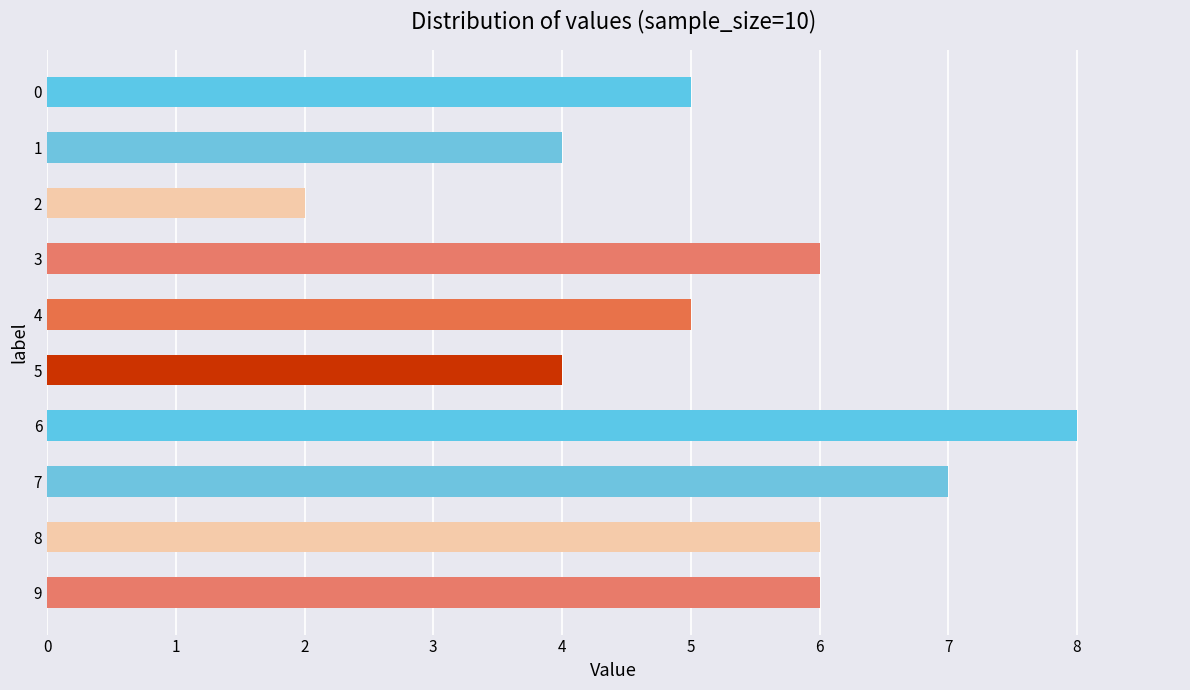

What is the change in value from 1 to 4?

+1